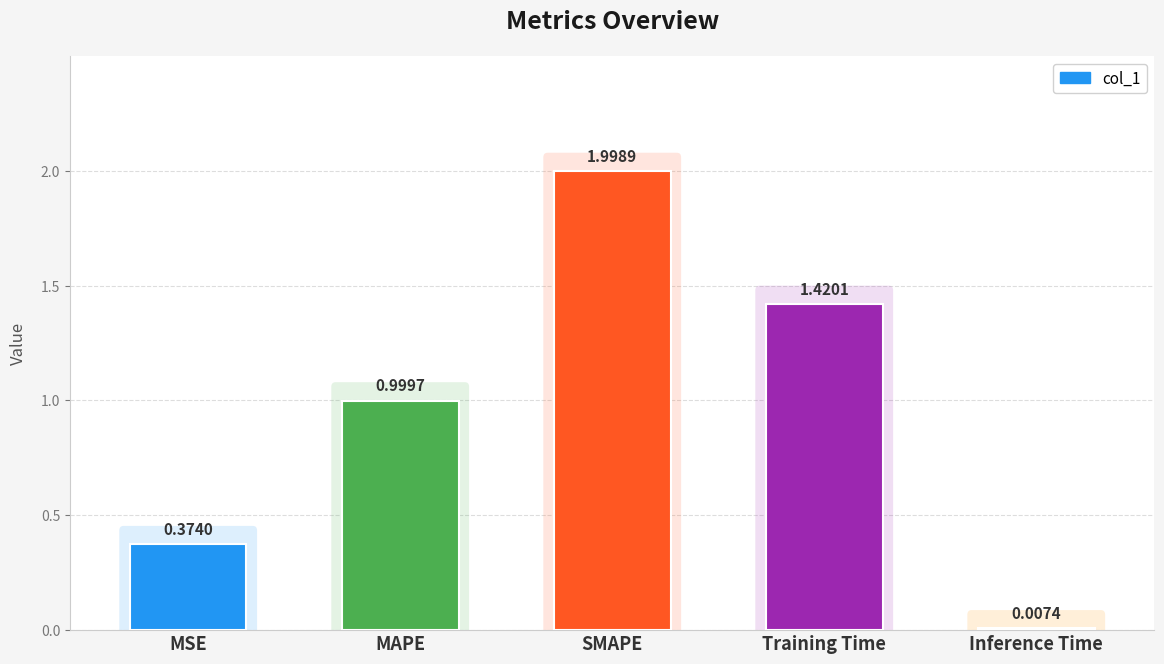

What is the sum of the values at Training Time and MAPE?

2.4